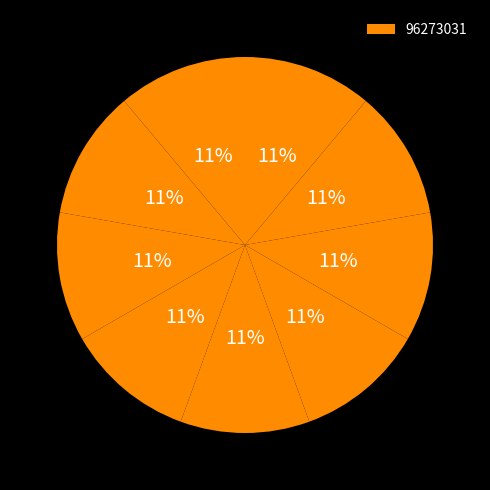

How many segments does this pie chart have?

9